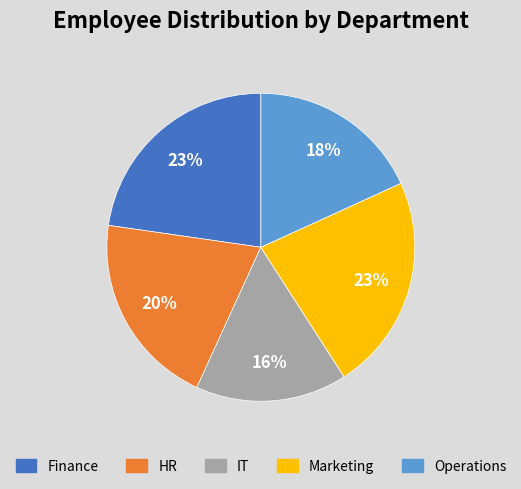

Is there any slice that represents more than half of the pie?

No